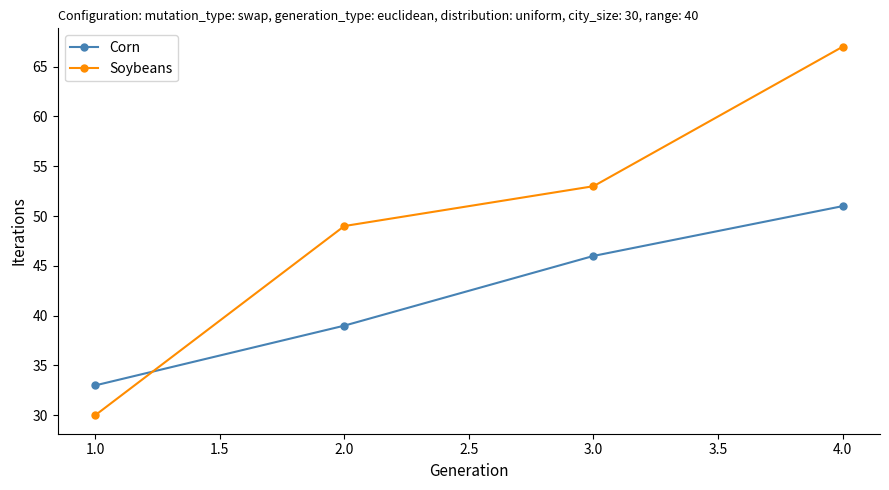

What is the difference between the second highest and second lowest values in the Corn series?

7